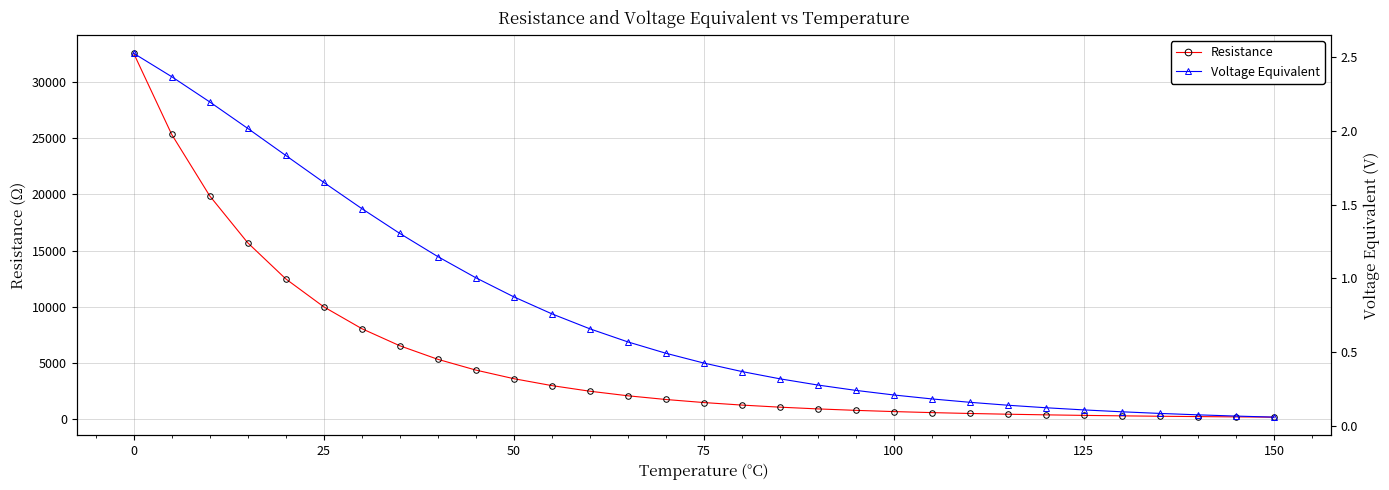

How many categories are shown in the chart?

31